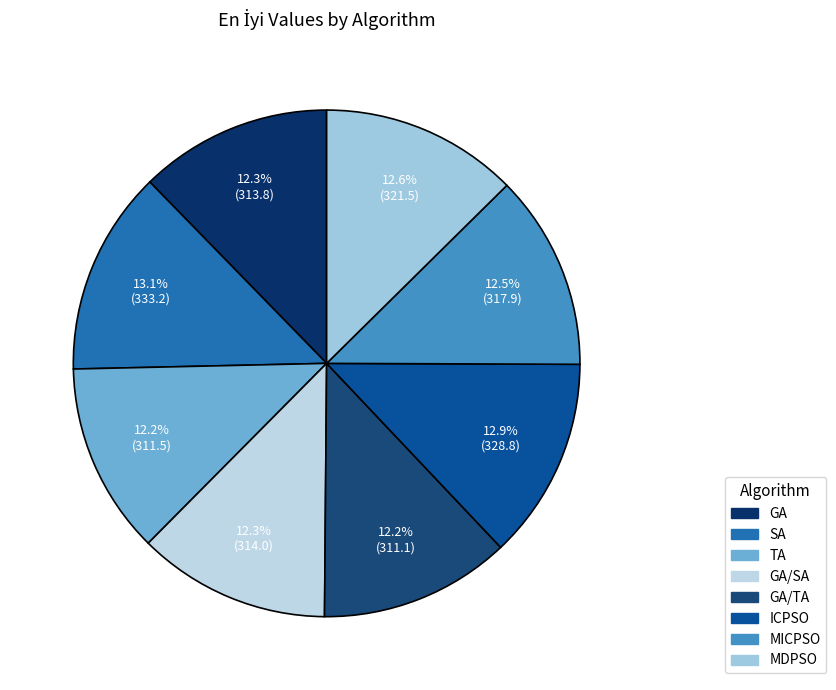

How many segments does this pie chart have?

8